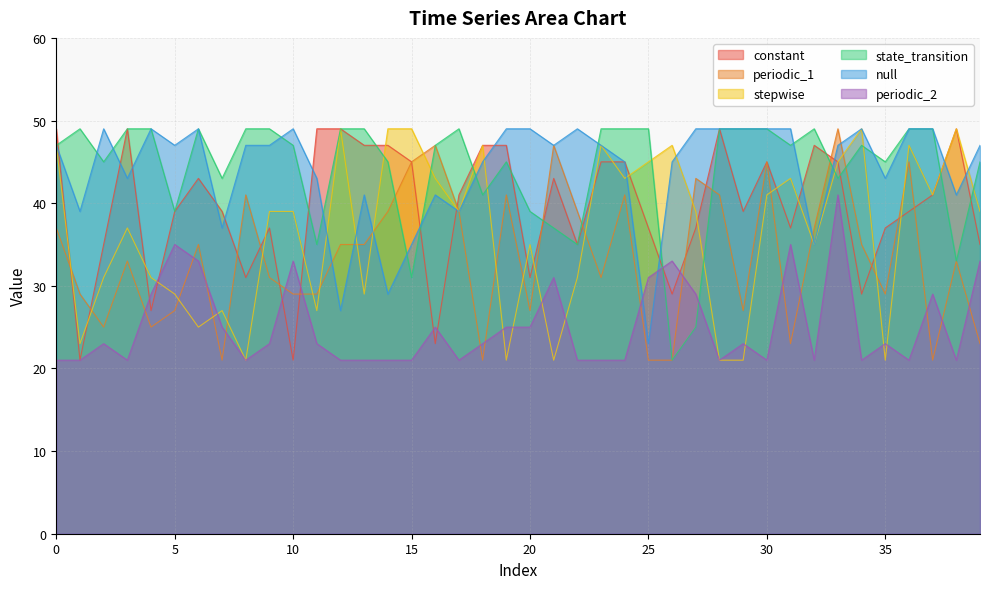

How many times do state_transition and periodic_1 cross each other?

6